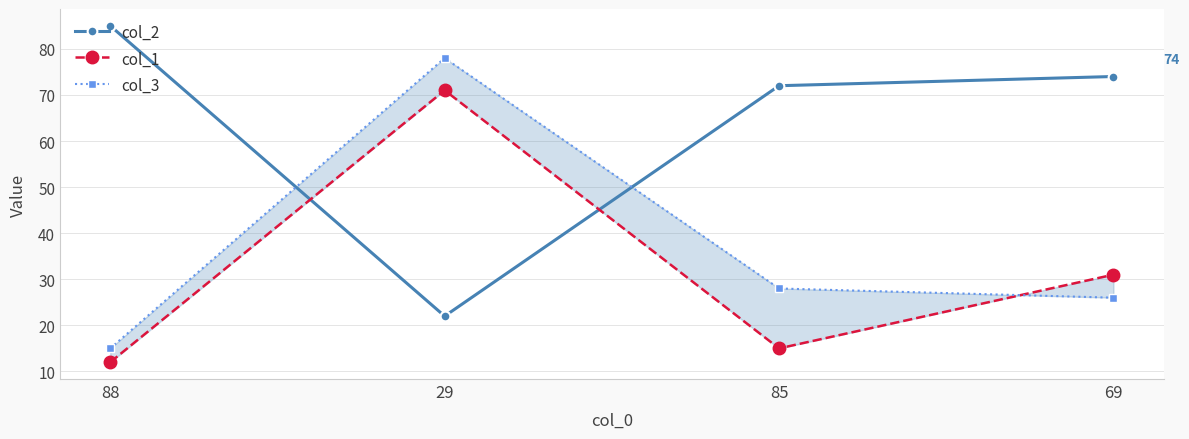

Where is the first local maximum for col_1?

29